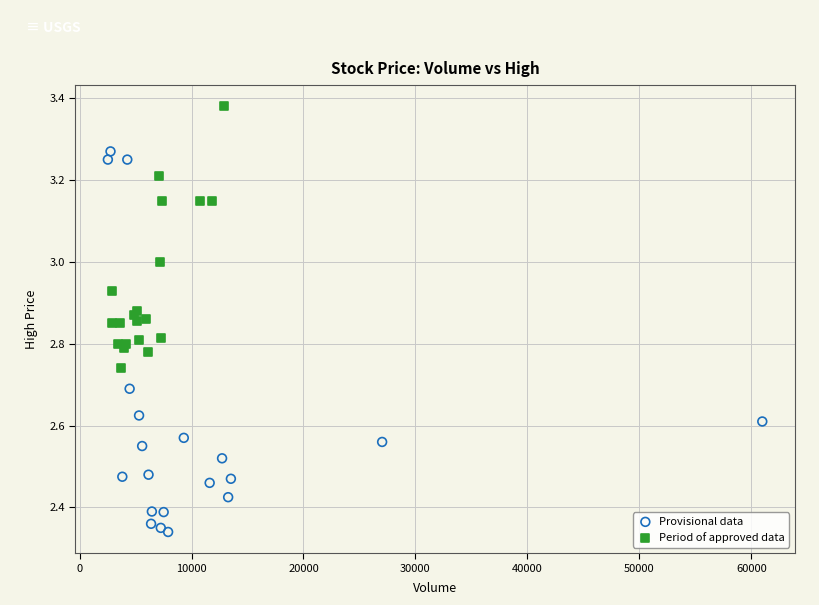

Which series contains the lowest Y value?

Provisional data